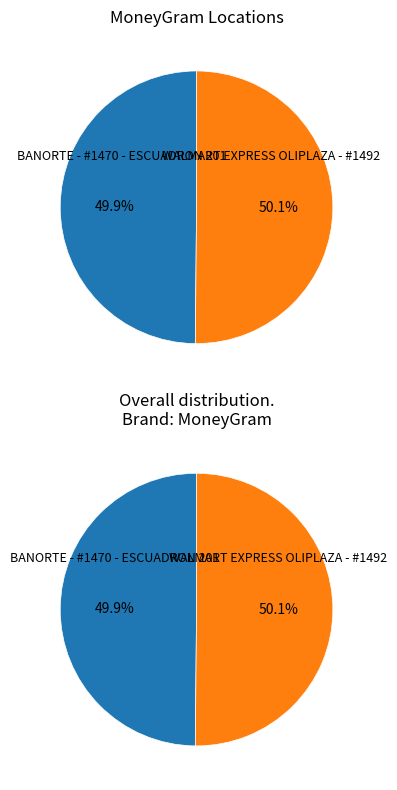

What portion of the pie excludes WALMART EXPRESS OLIPLAZA - #1492?

49.9%